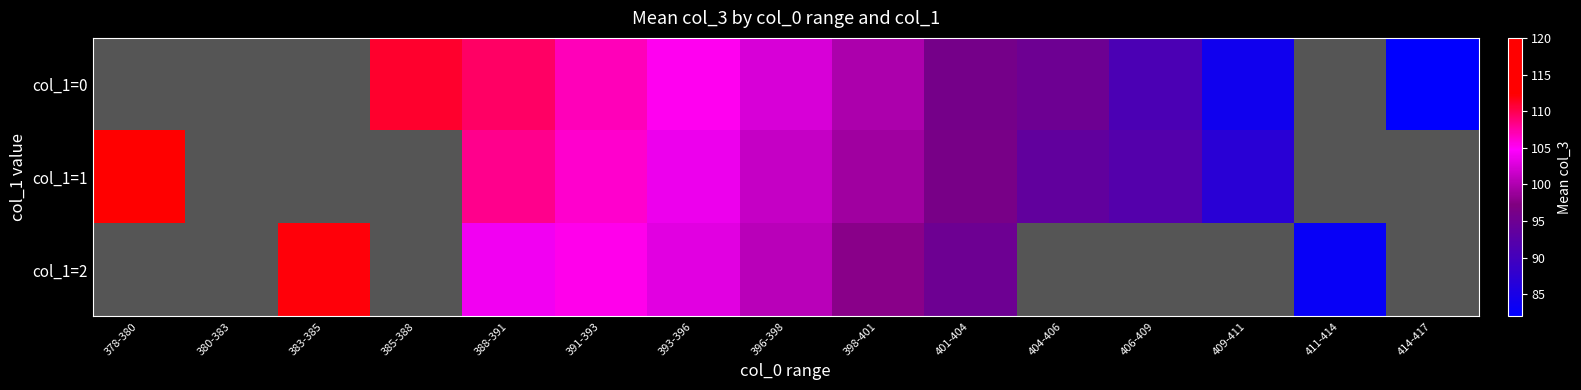

List the labels in order of col_1=0 value, smallest first.

409-411, 411-414, 414-417, 406-409, 404-406, 401-404, 398-401, 396-398, 393-396, 391-393, 388-391, 378-380, 380-383, 383-385, 385-388